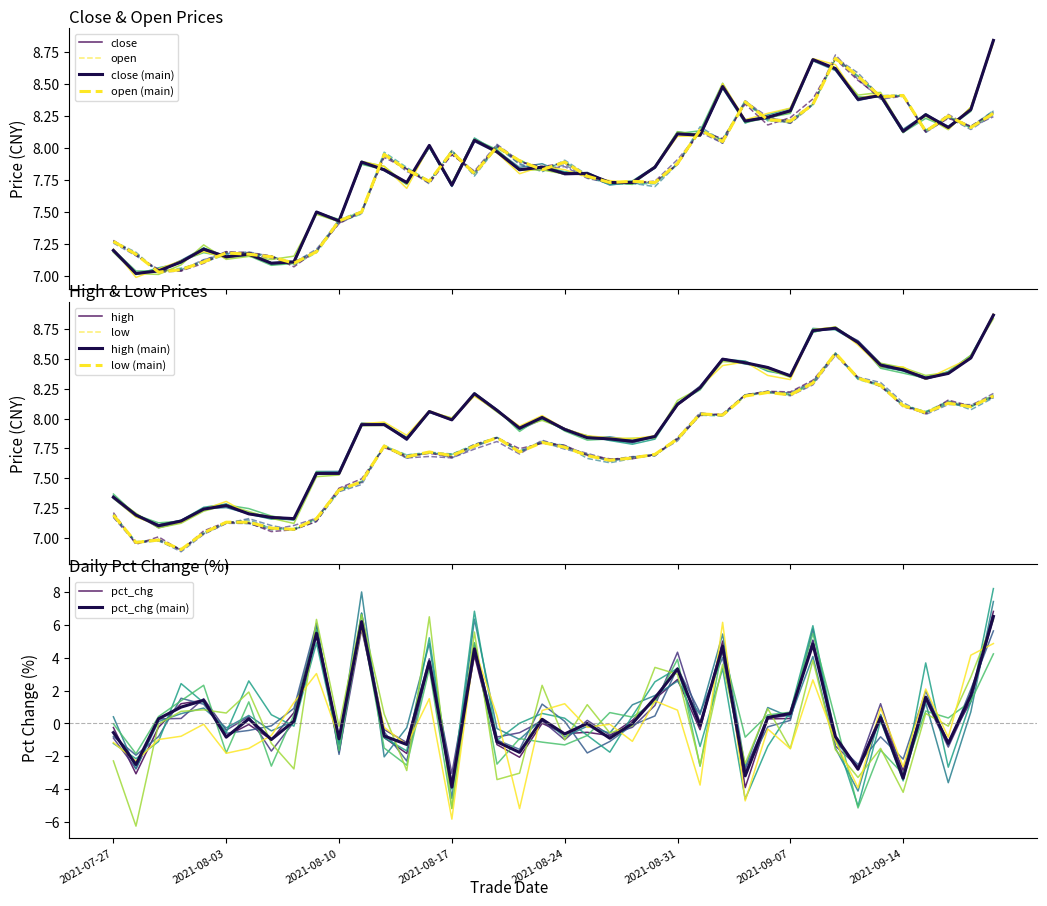

What is the spread (max minus min) of values at 29?

8.1